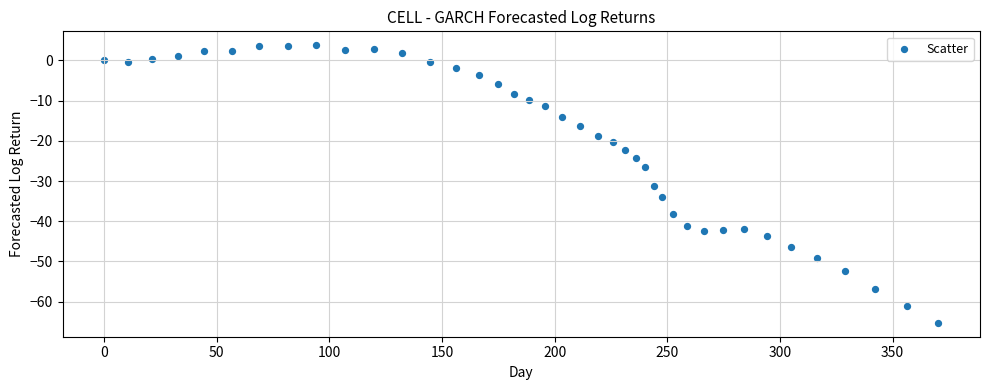

What Y value in the scatter plot is closest to -30?

-31.3